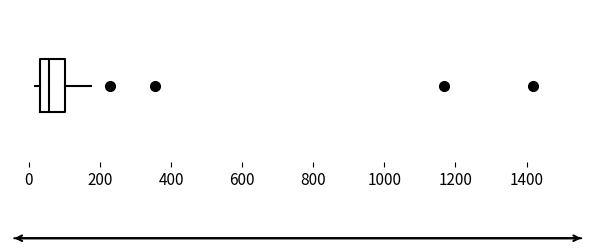

Where is the left edge of the box on the x-axis? The values are not printed on the chart, so give them approximately, as read against the axis.

40